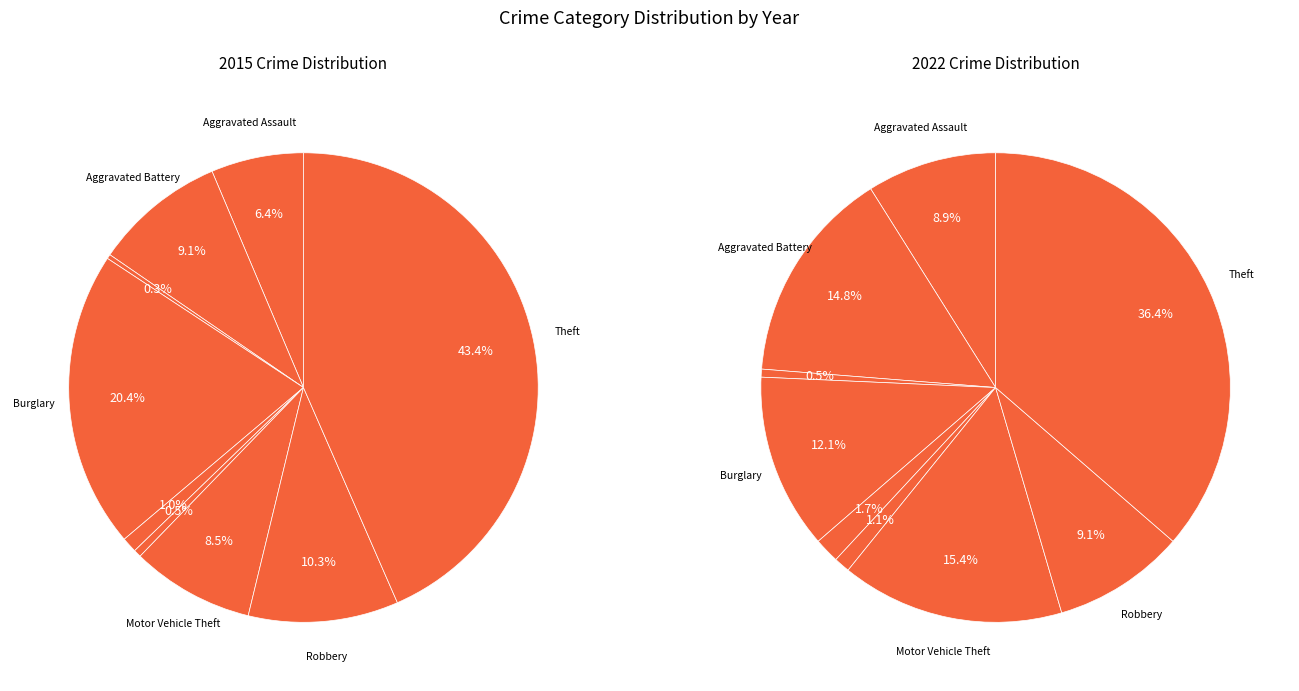

Which slice is the largest?

Theft